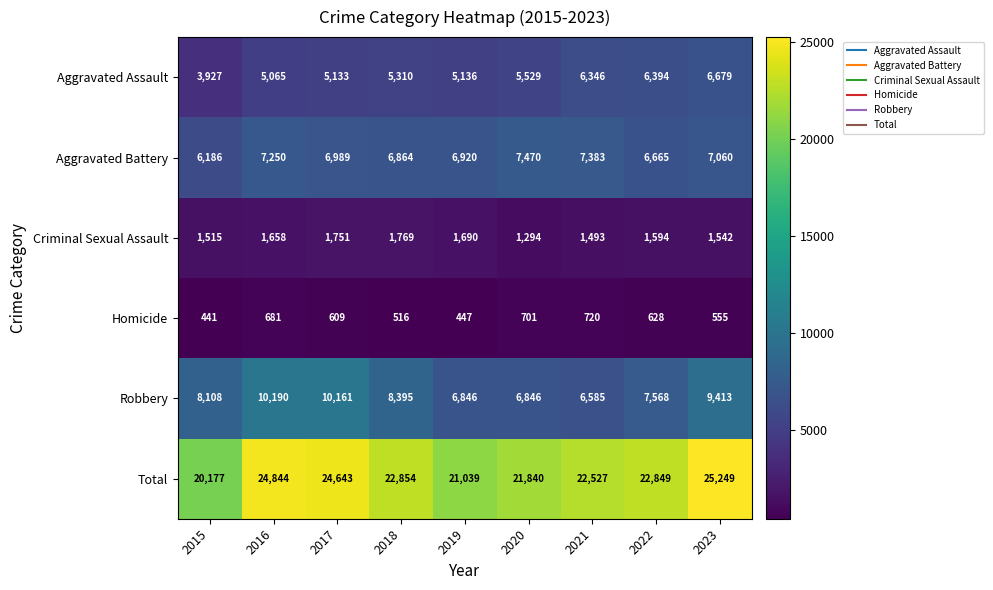

At which label does Robbery reach its peak?

2016